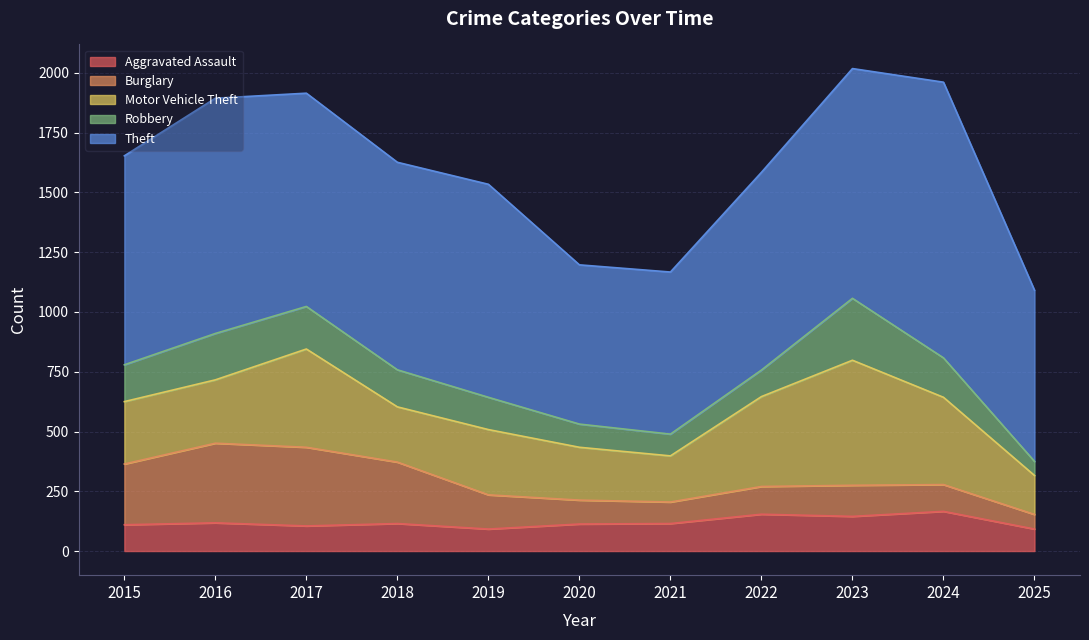

How many lines are shown in the chart?

5